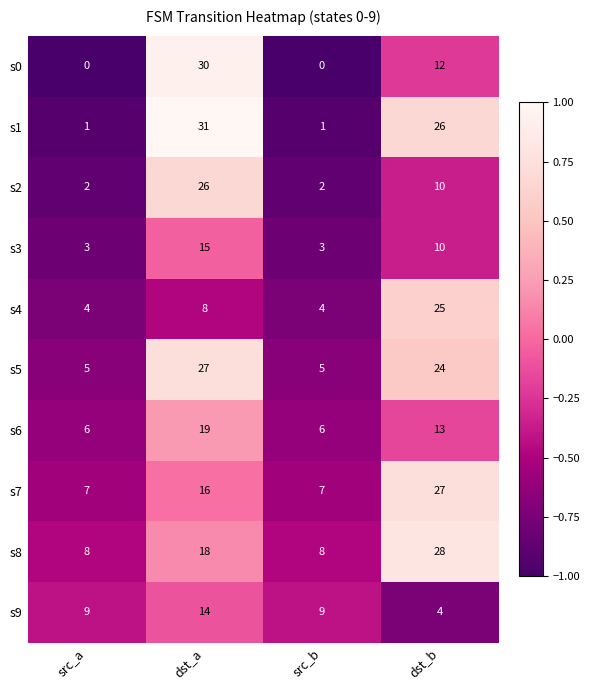

What is the spread (max minus min) of values at src_b?

9